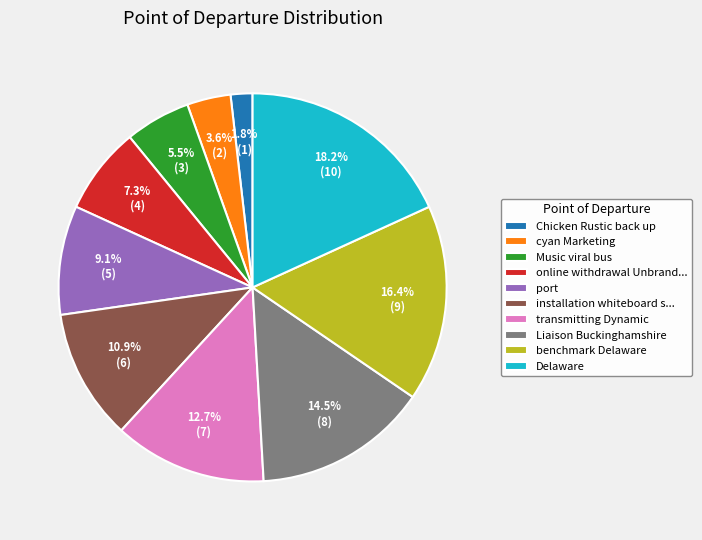

Which category has the smallest portion of the pie?

Chicken Rustic back up